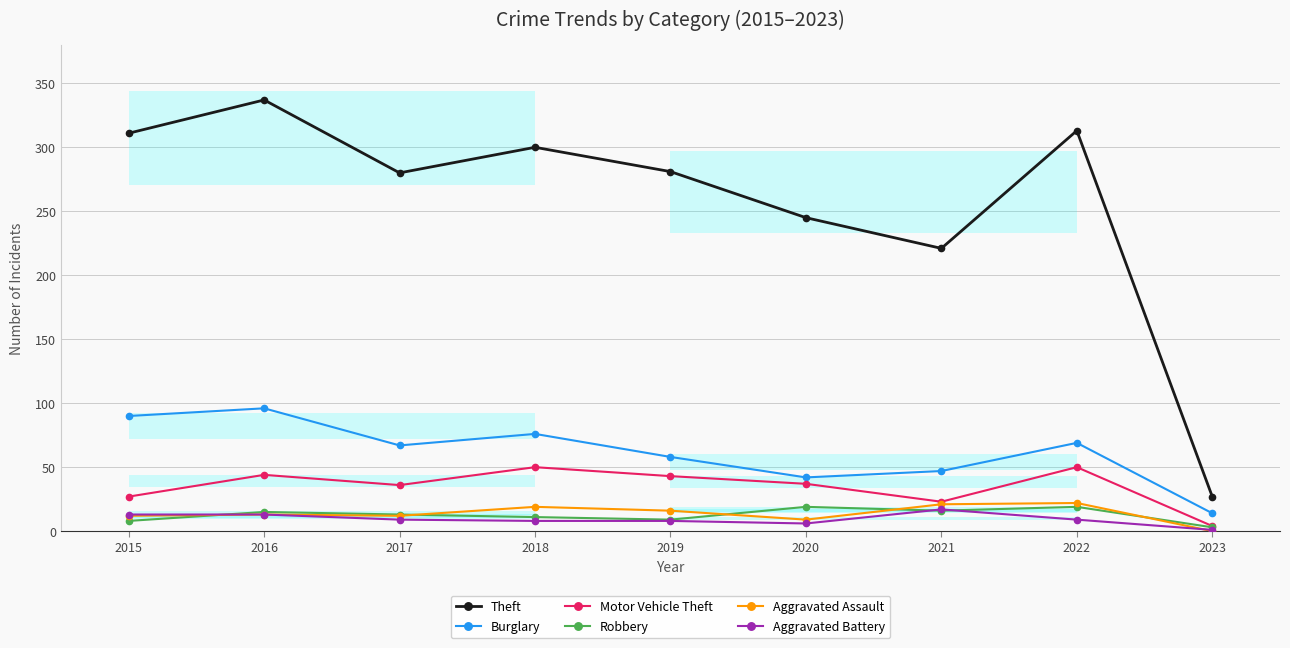

How many values in Aggravated Assault are above zero?

8